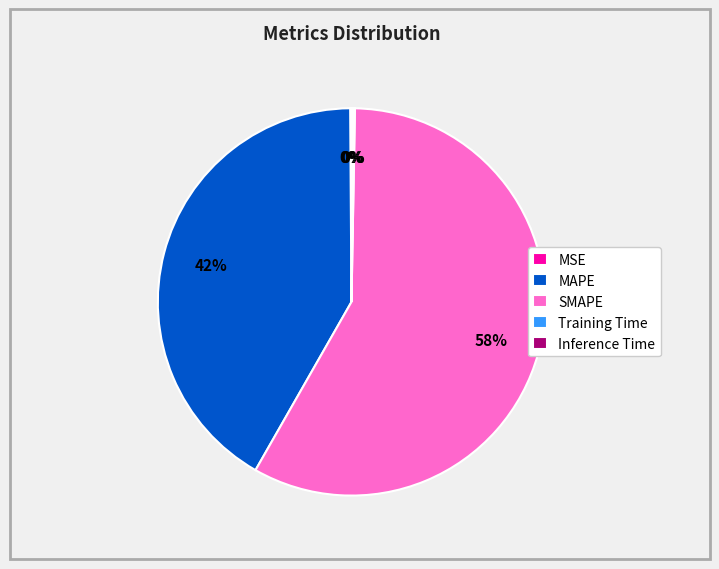

What percentage is the MAPE slice, to the nearest percent?

42%